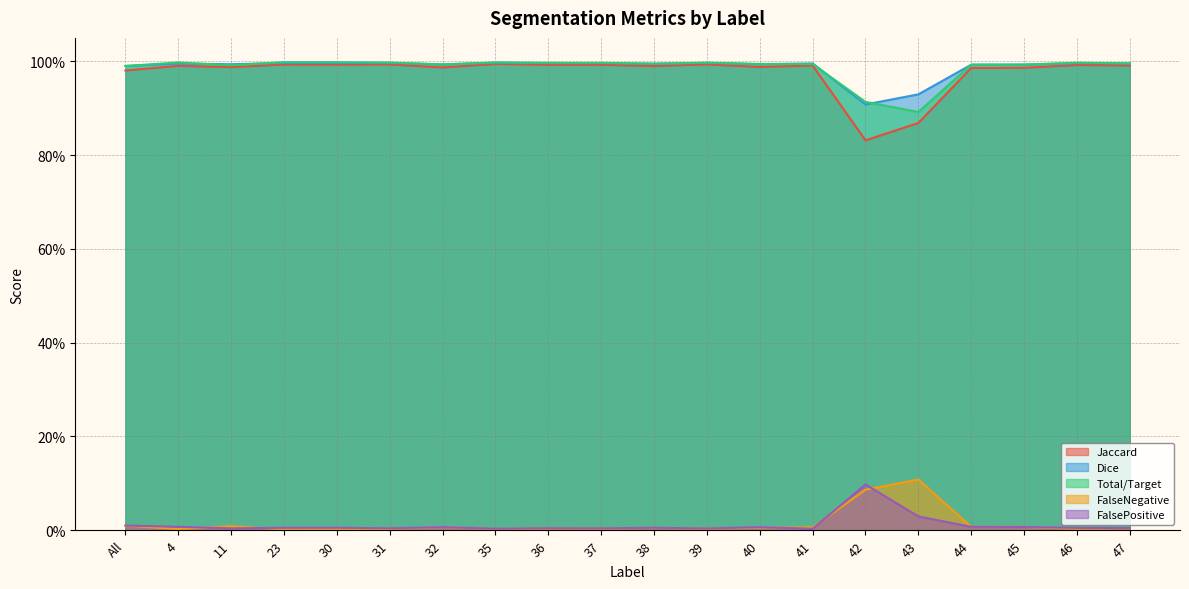

Which series changed the most between 38 and 39?

Jaccard